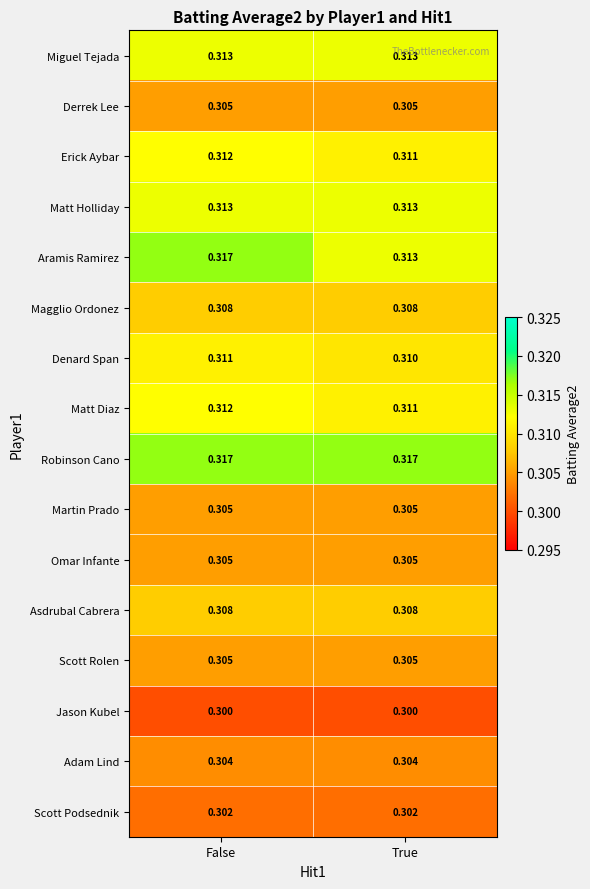

Which category has the highest value in the Aramis Ramirez series?

False